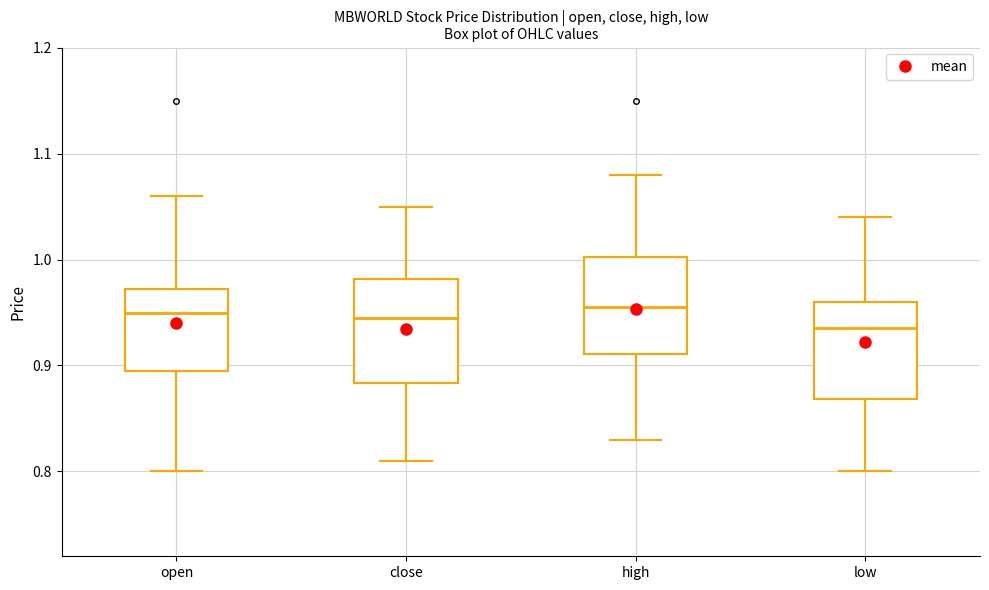

Reading left to right, transcribe this box plot: for each box, give where its median line is, the range the box spans, and where its two whiskers end, as read against the y-axis. The values are not printed on the chart, so give them approximately, as read against the axis.

open: median 0.95, box 0.90 to 0.97, whiskers 0.80 to 1.06
close: median 0.95, box 0.88 to 0.98, whiskers 0.81 to 1.05
high: median 0.96, box 0.91 to 1.00, whiskers 0.83 to 1.08
low: median 0.94, box 0.87 to 0.96, whiskers 0.80 to 1.04